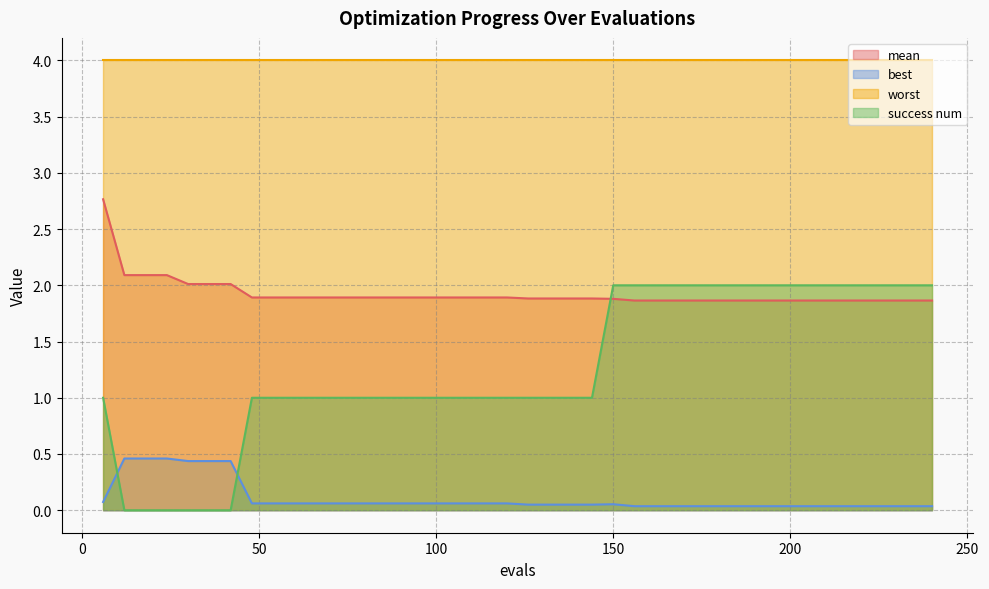

Which series has the widest spread of values?

success num